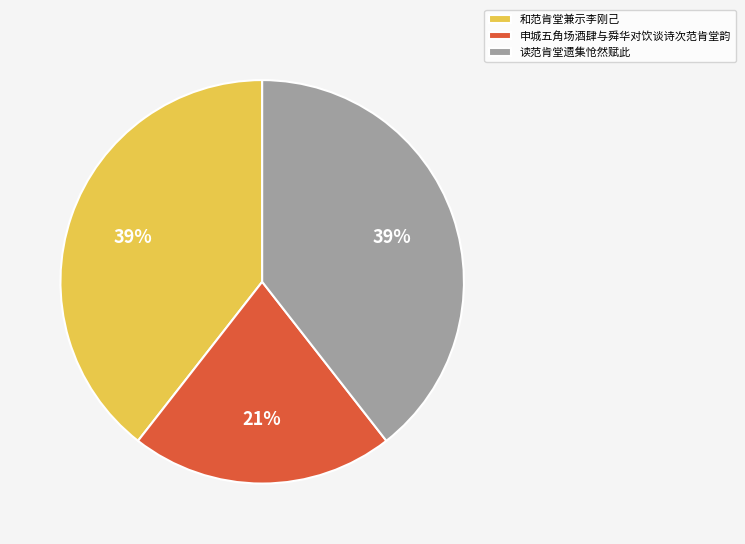

Combined, do 申城五角场酒肆与舜华对饮谈诗次范肯堂韵 and 读范肯堂遗集怆然赋此 account for over 50%?

Yes